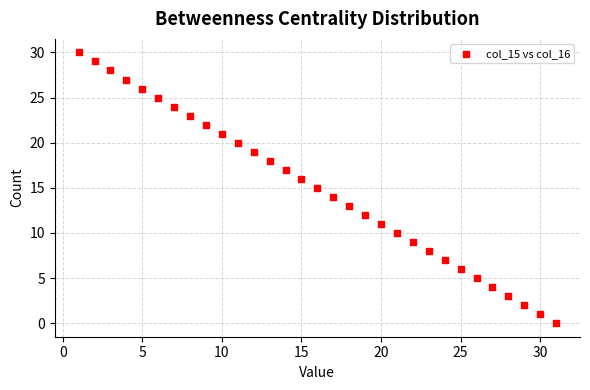

What is the range of Y values (max minus min)?

30